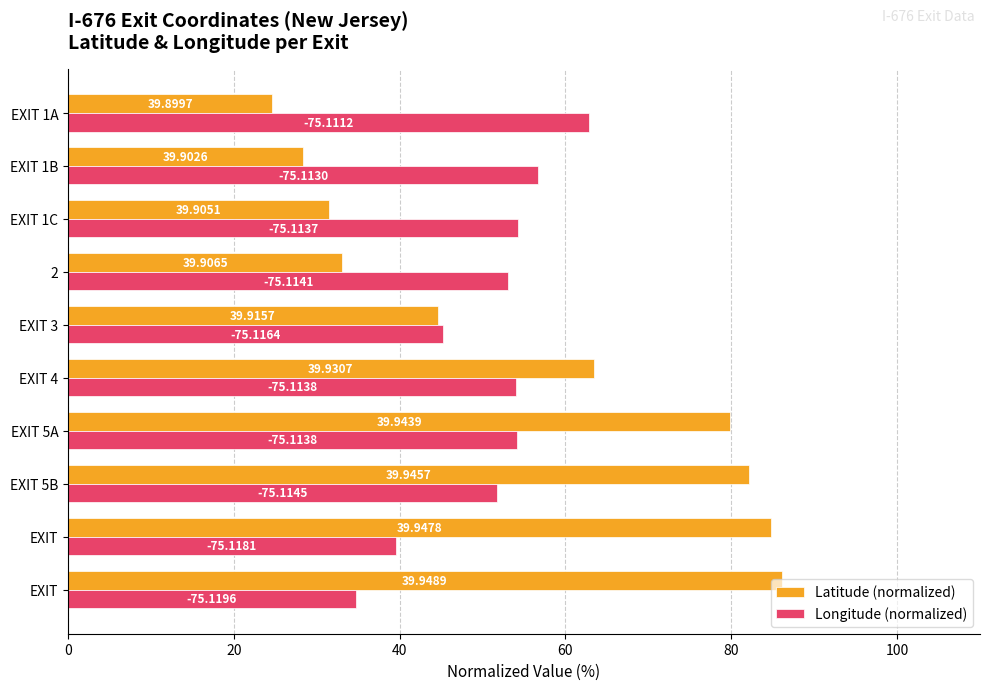

What are all the series names shown in the legend?

Latitude (normalized), Longitude (normalized)